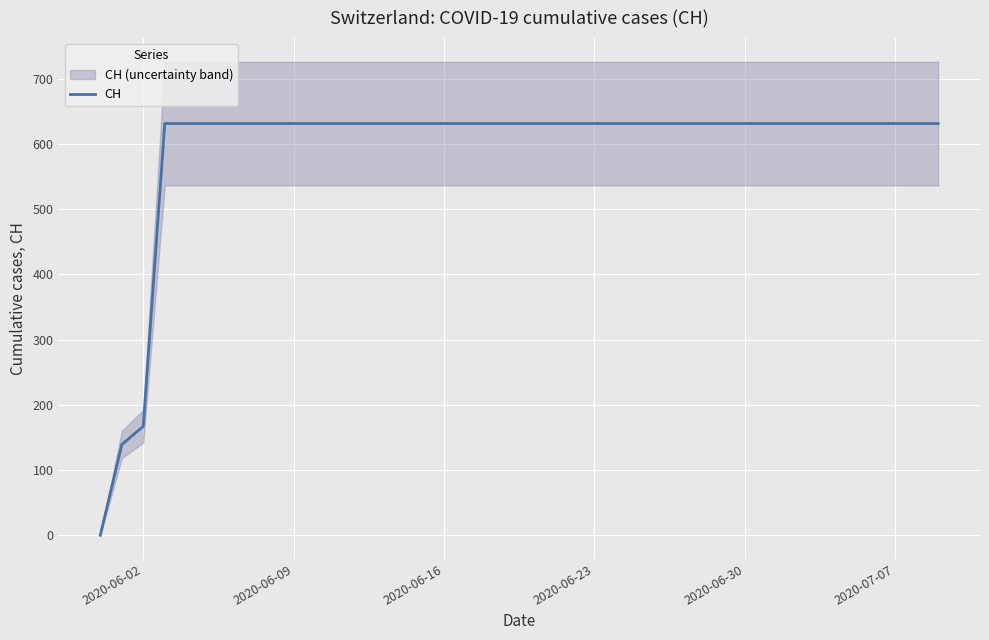

Does the chart display data point markers on the line(s)?

No